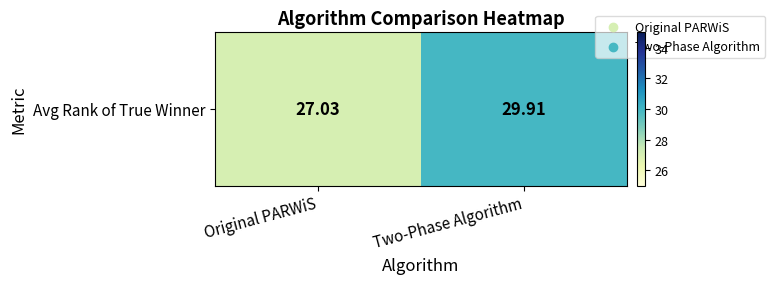

How many categories are shown in the chart?

2